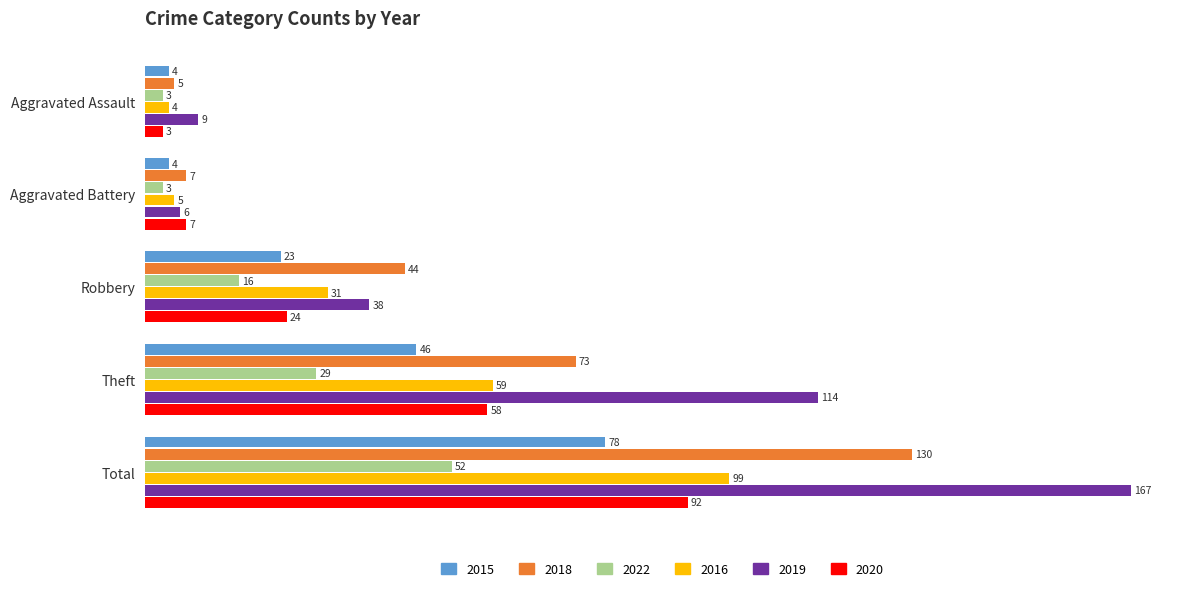

At which category is the sum across all series the highest?

Total